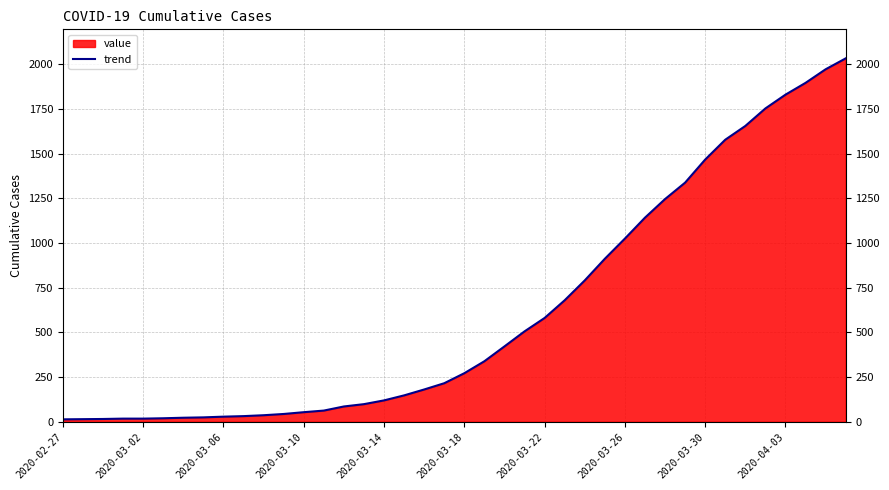

How many distinct data groups are displayed?

1